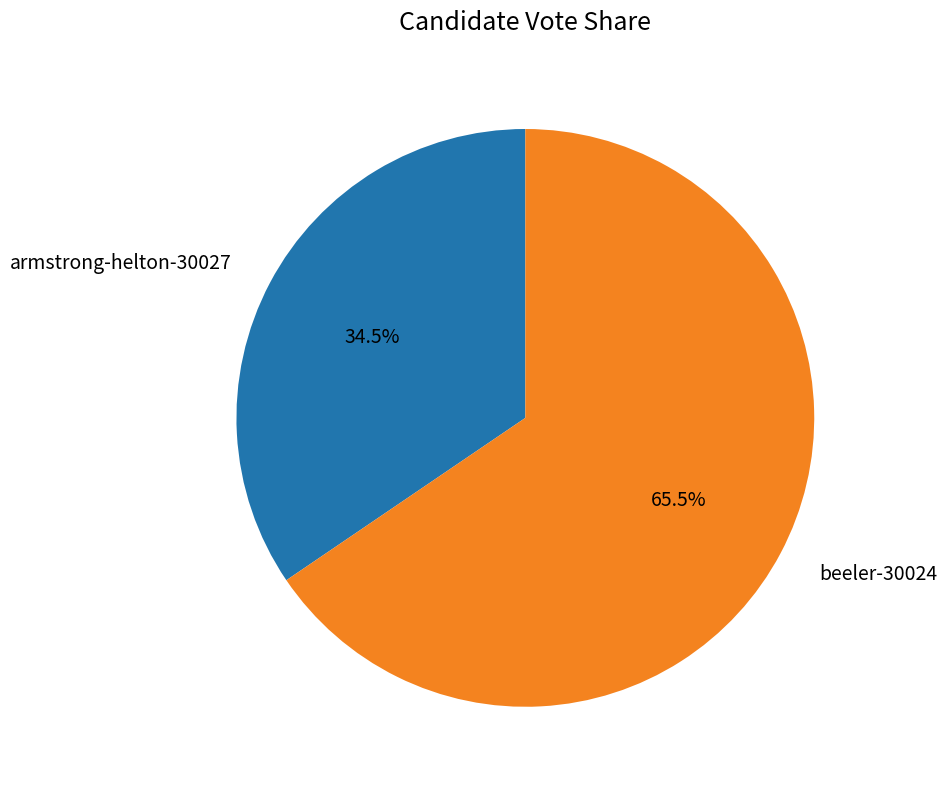

How many segments does this pie chart have?

2